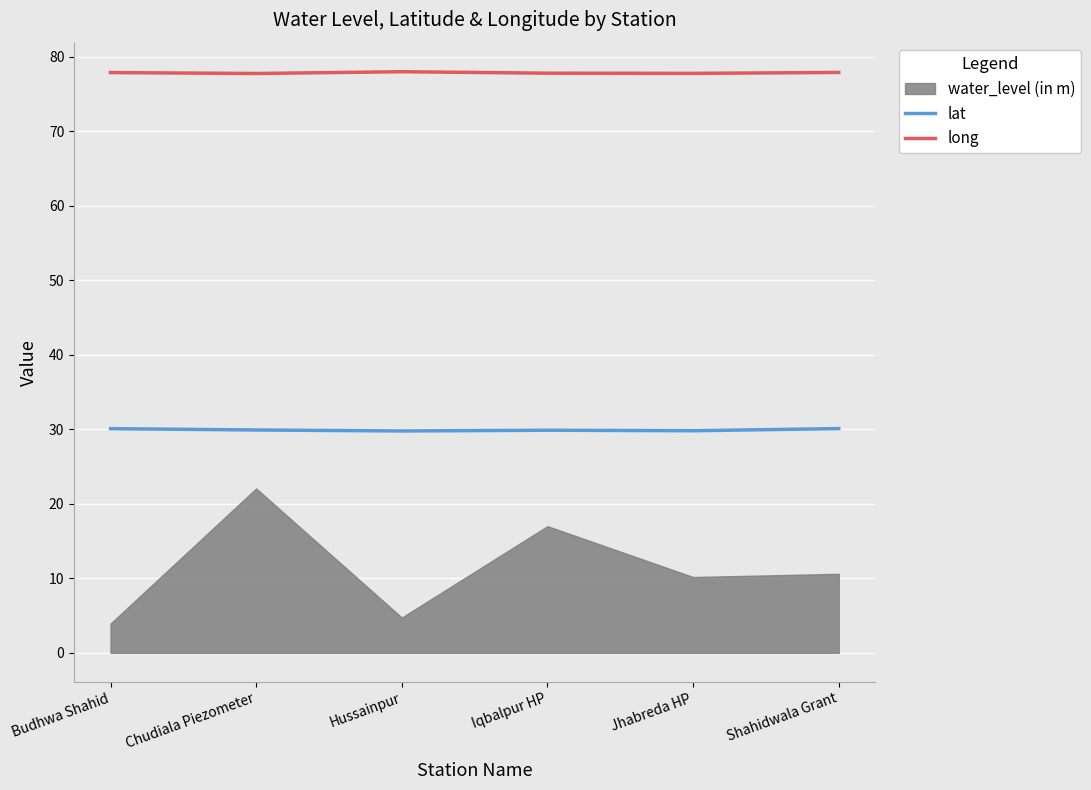

True or false: long has a value of 78.0 at Hussainpur.

True